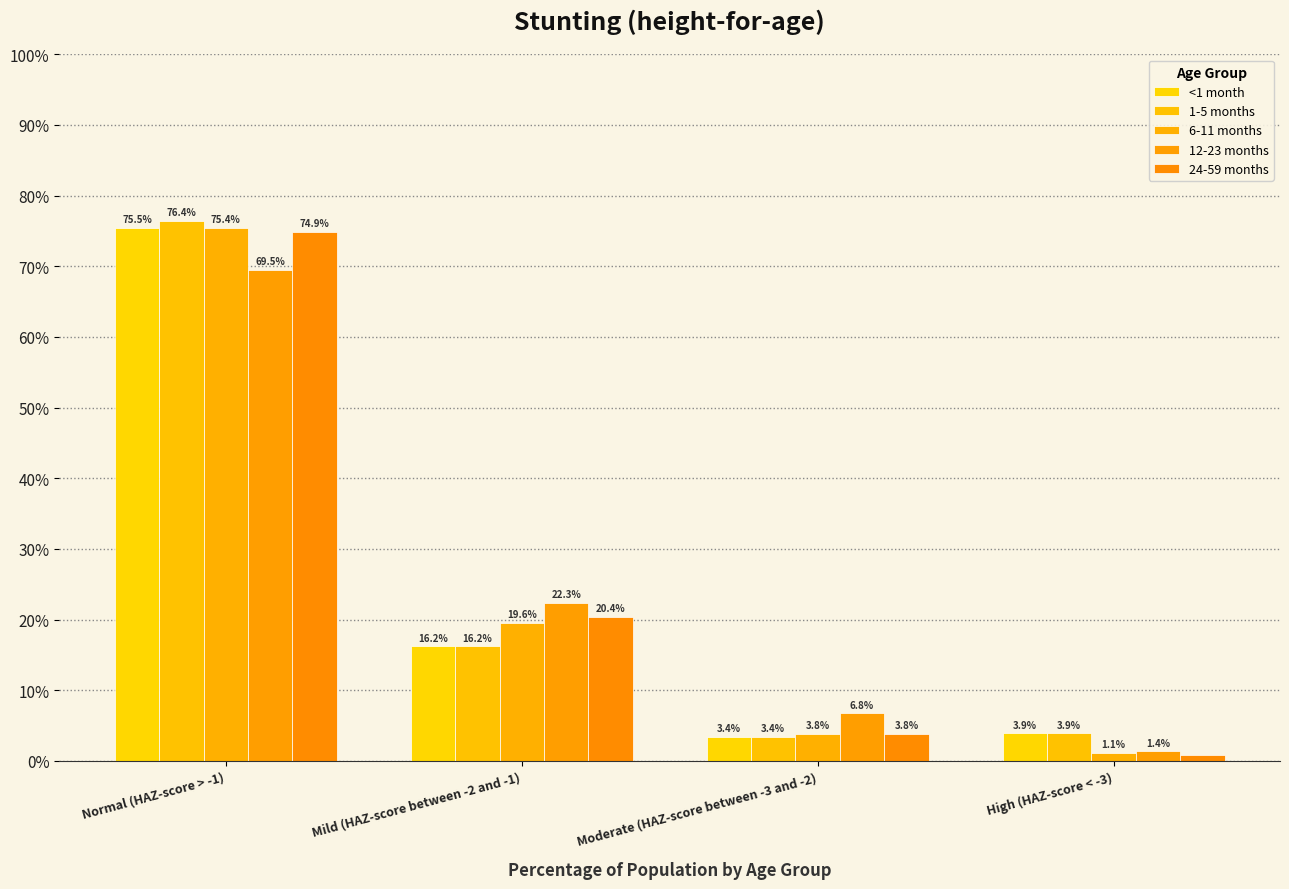

What is the label of the 3rd bar from the left?

Moderate (HAZ-score between -3 and -2)